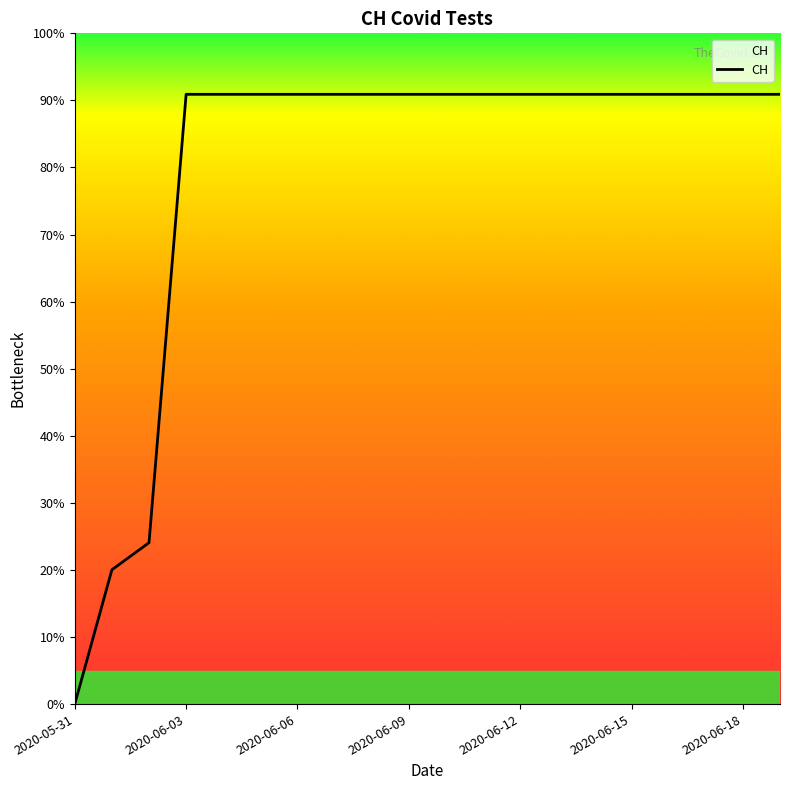

Does the chart display data point markers on the line(s)?

No